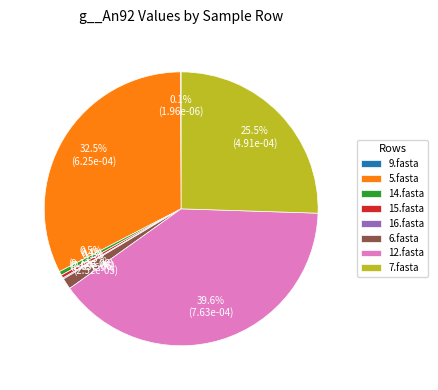

What is the largest slice in the pie chart?

12.fasta